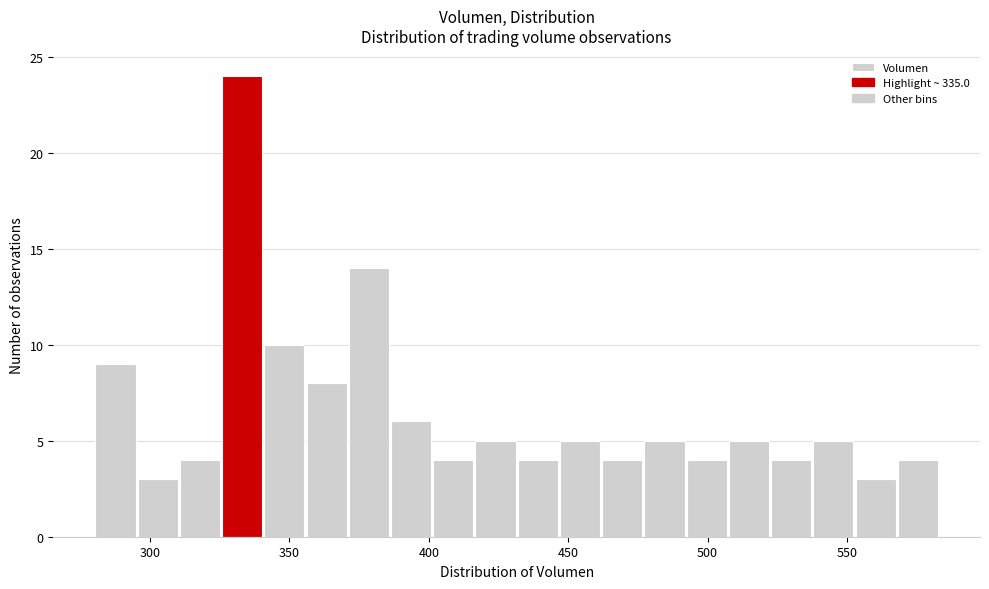

Read against the x-axis, roughly where is the centre of the tallest bar?

335